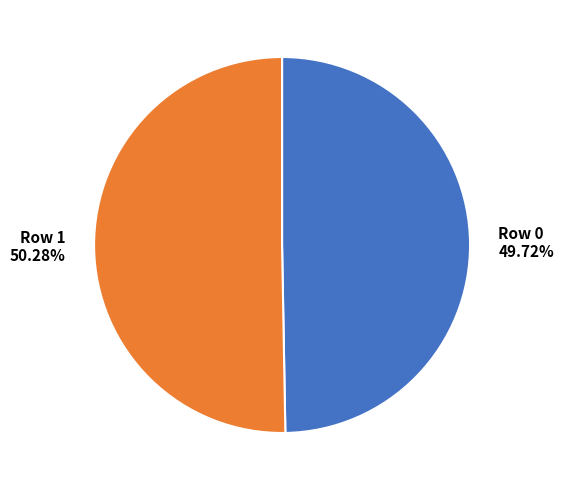

Count the number of slices in the pie.

2